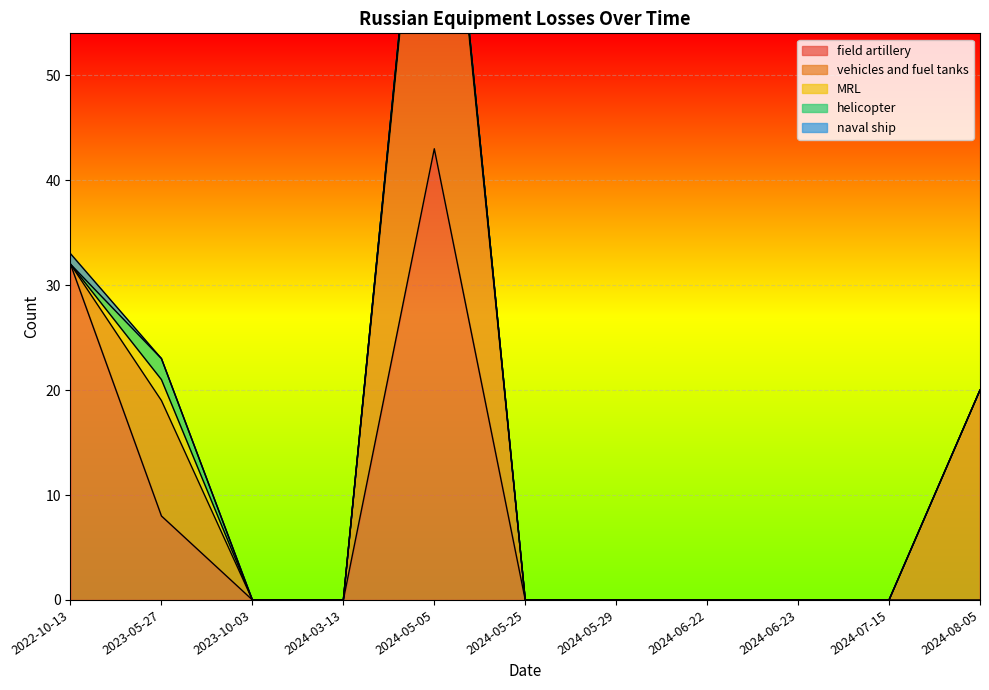

Which series has the largest range (max minus min)?

vehicles and fuel tanks